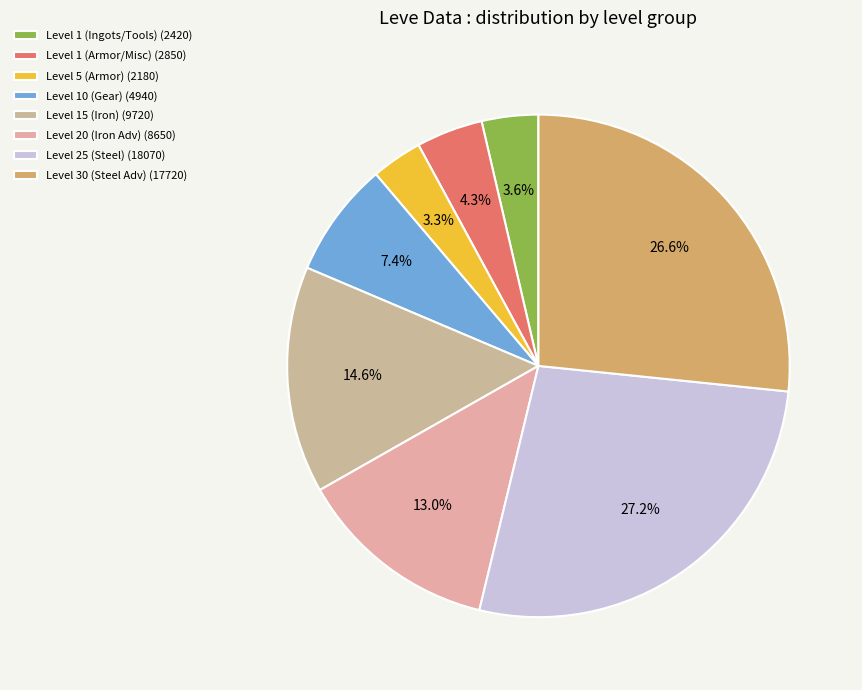

How many slices are in this pie chart?

8